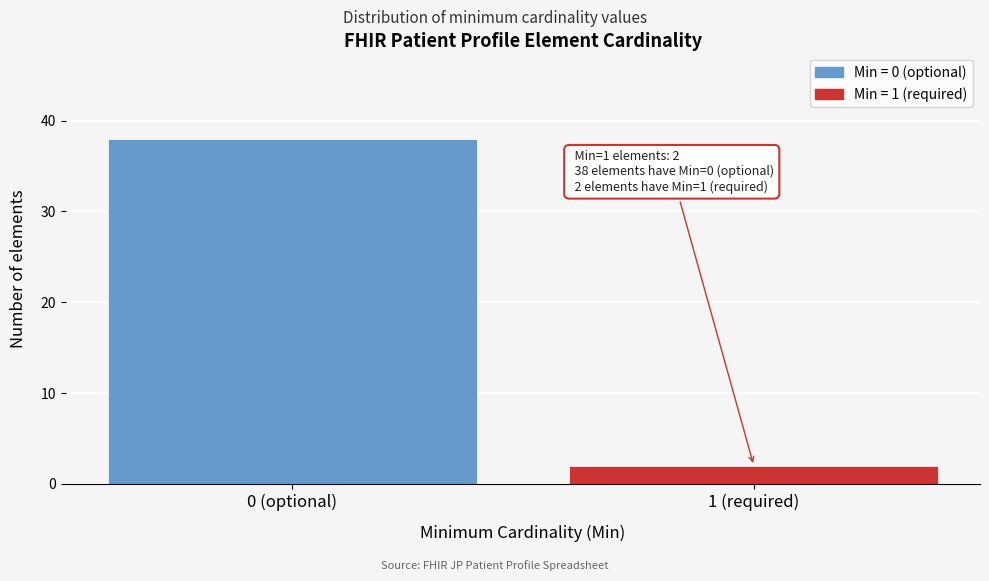

Reading left to right, transcribe all the data shown in this chart.

38	2